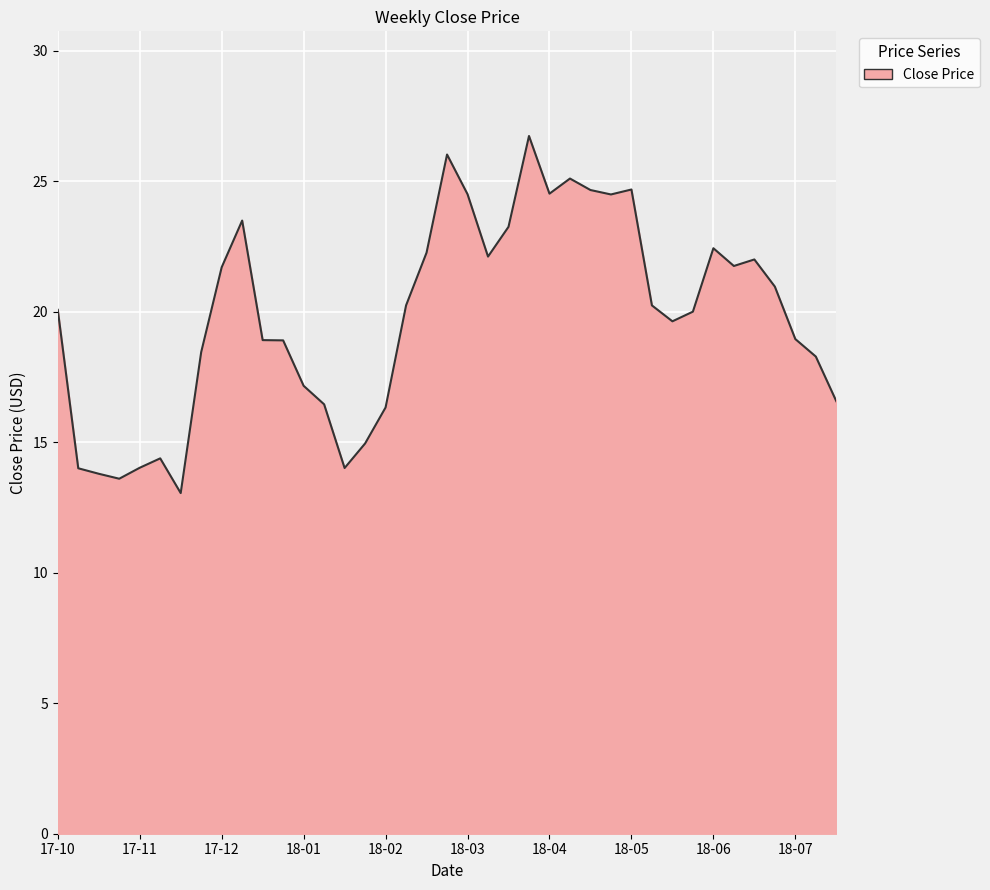

What is the difference between the maximum and minimum values?

13.7